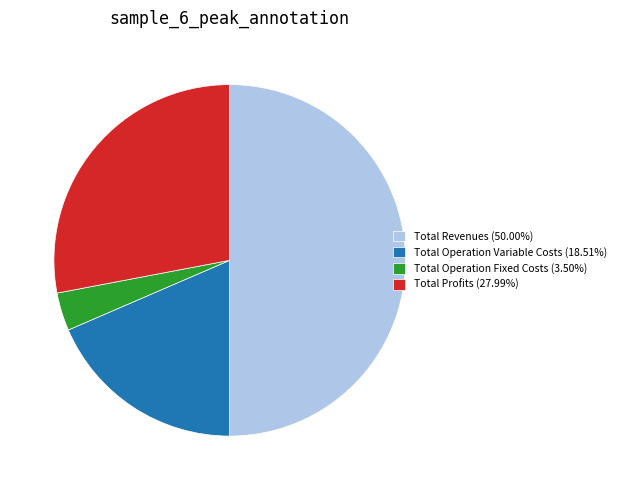

Is the sum of Total Profits (27.99%) and Total Revenues (50.00%) greater than half?

Yes